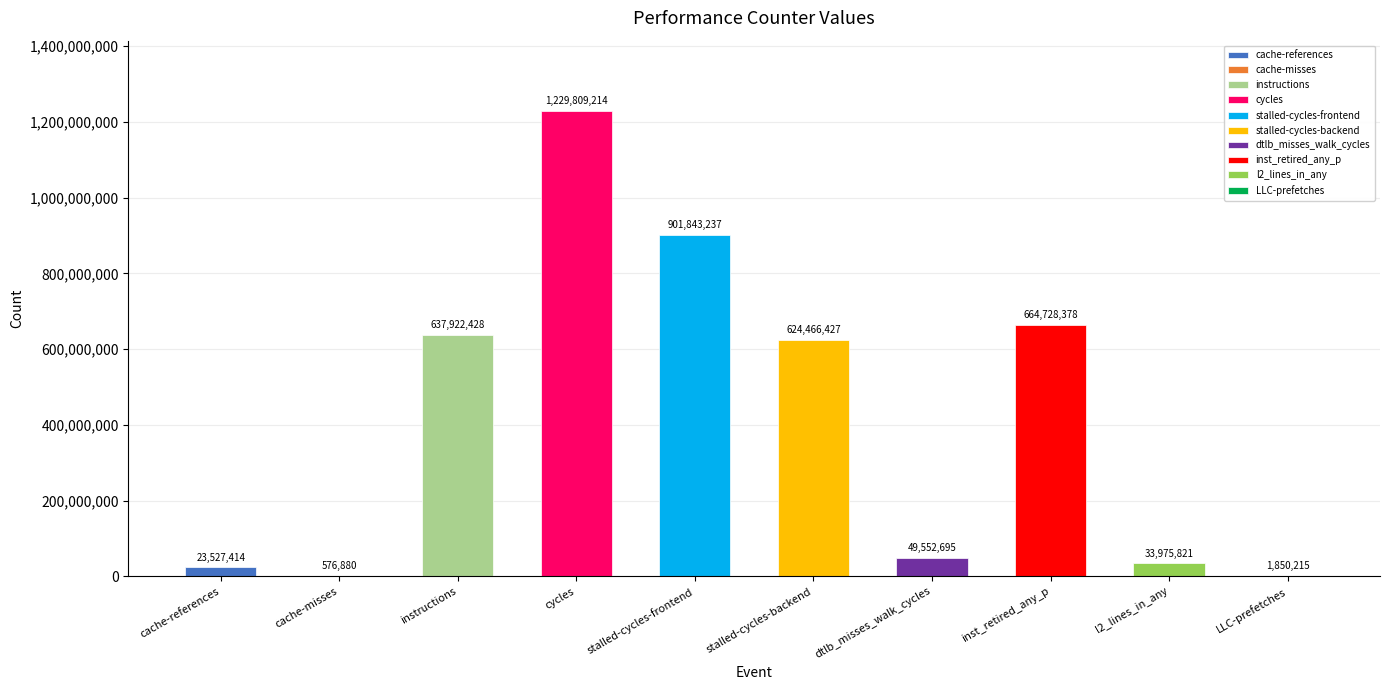

At which label does the data first exceed 624466427?

instructions